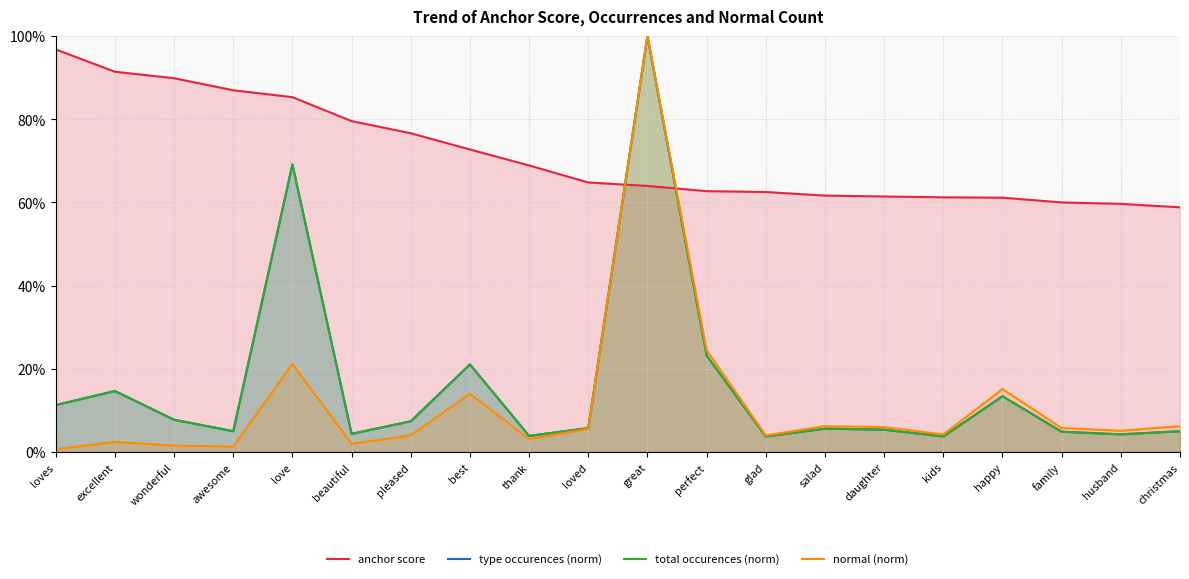

How many categories are shown in the chart?

20